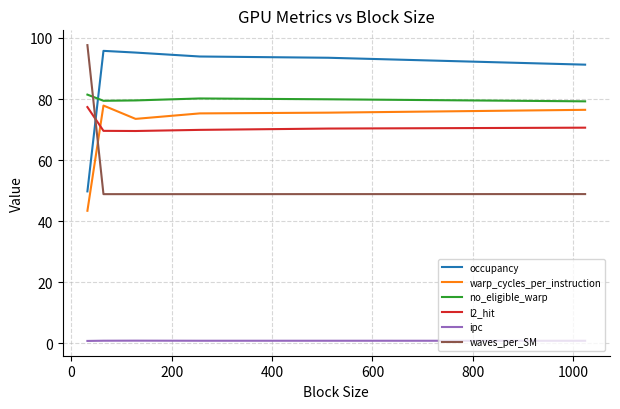

What is the maximum value shown in the chart?

97.7